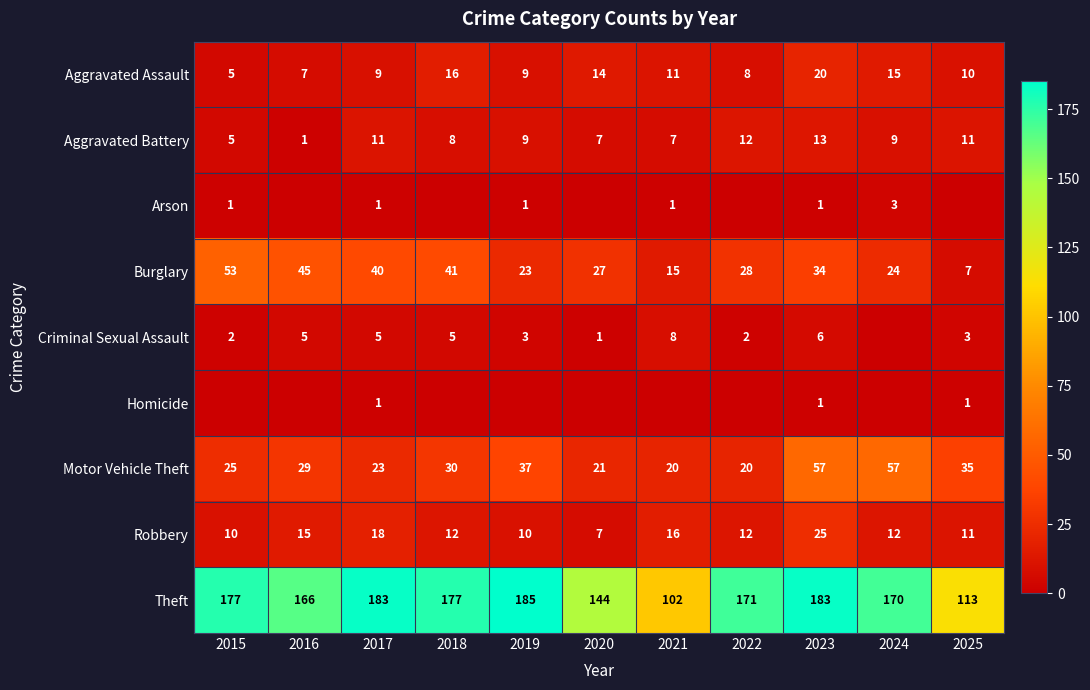

At which label is Motor Vehicle Theft closest to 38?

2019